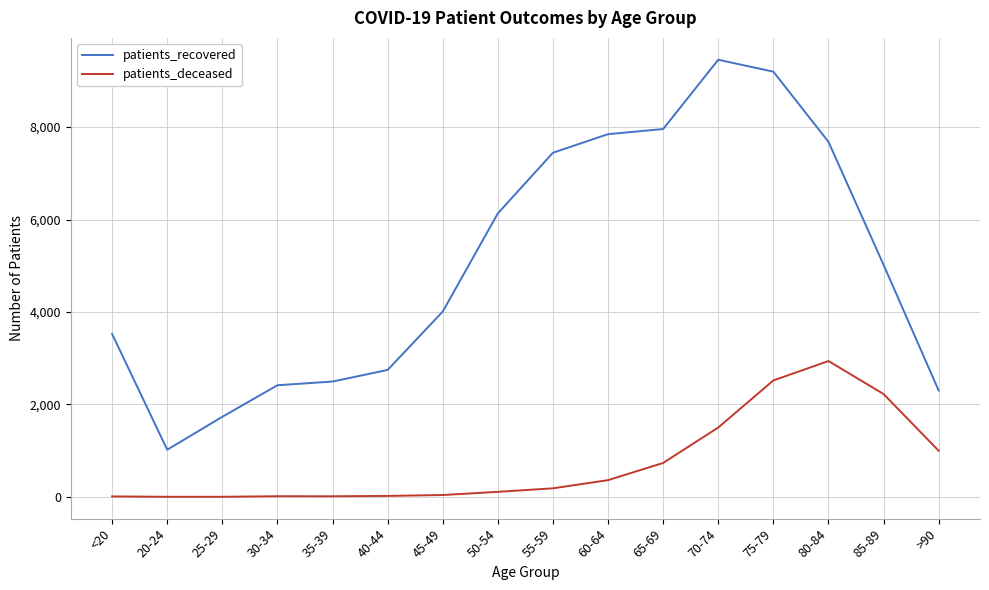

What is the difference between the maximum and minimum values in the patients_recovered series?

8437